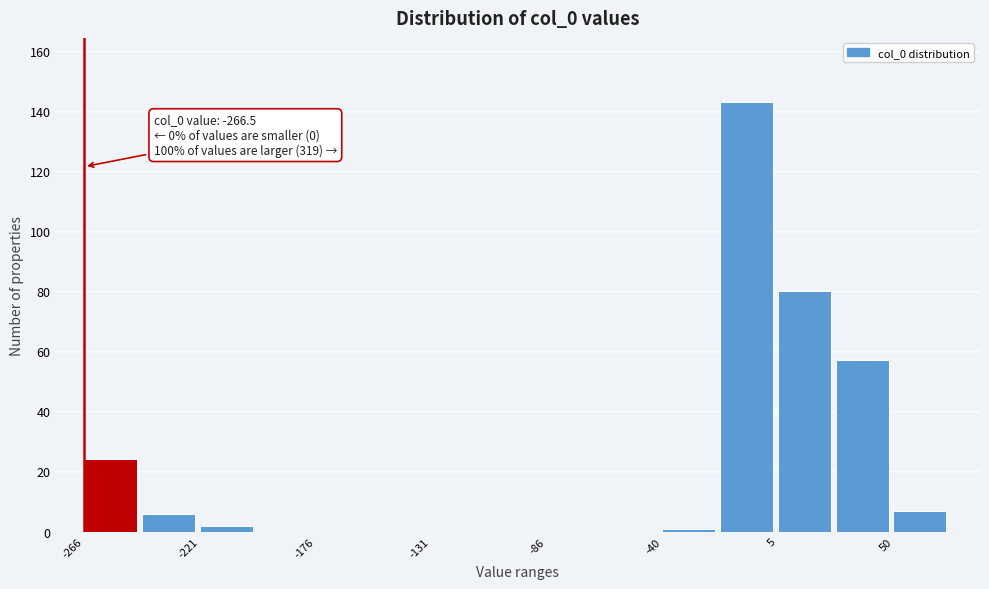

Which range on the x-axis has the tallest bar?

-20 to 5